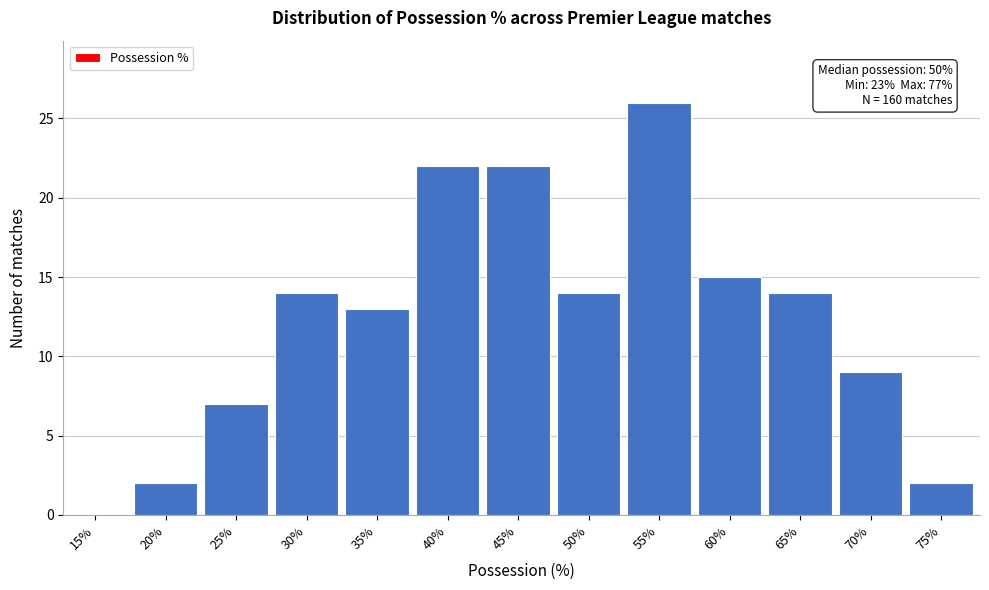

Reading right to left, what are all the values shown in this chart?

75%=2	70%=9	65%=14	60%=15	55%=26	50%=14	45%=22	40%=22	35%=13	30%=14	25%=7	20%=2	15%=0